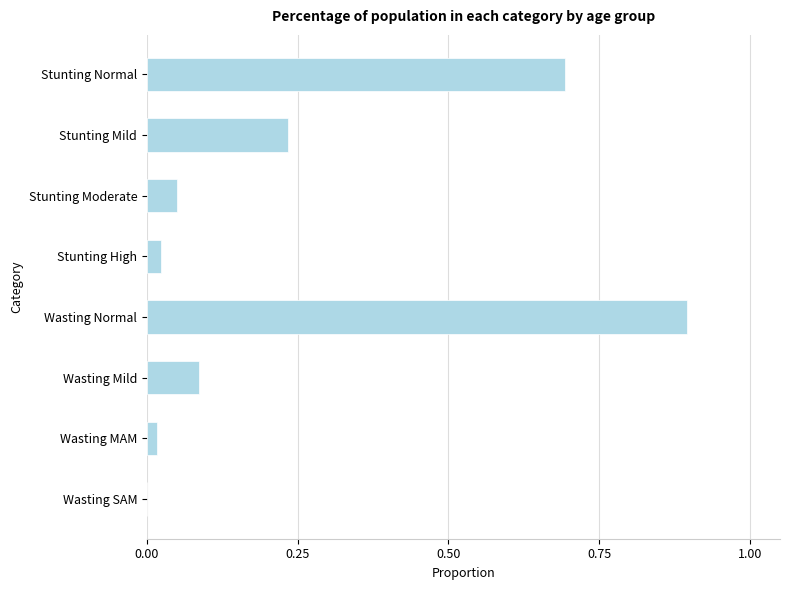

Which category has the highest value across all series?

Wasting Normal